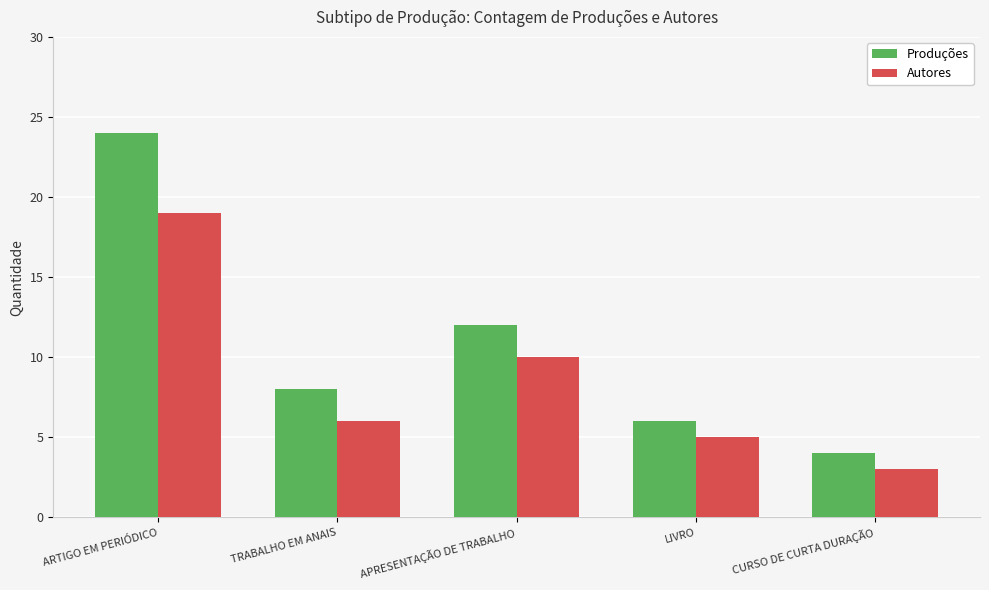

What is the difference between the maximum and second lowest values in the Autores series?

14